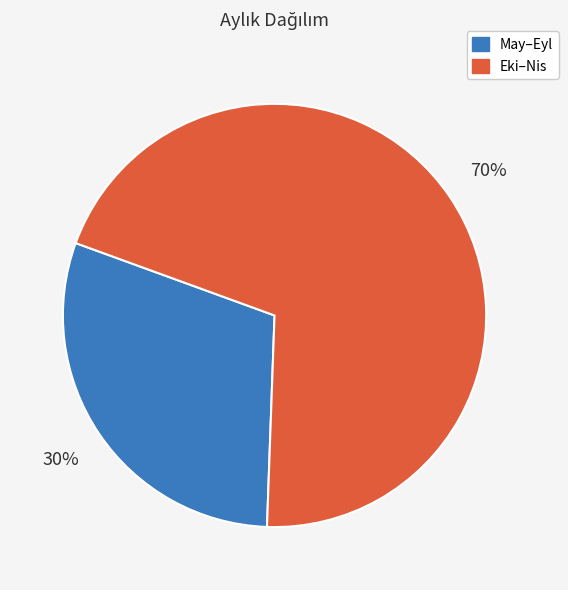

Which category has the smallest portion of the pie?

May–Eyl